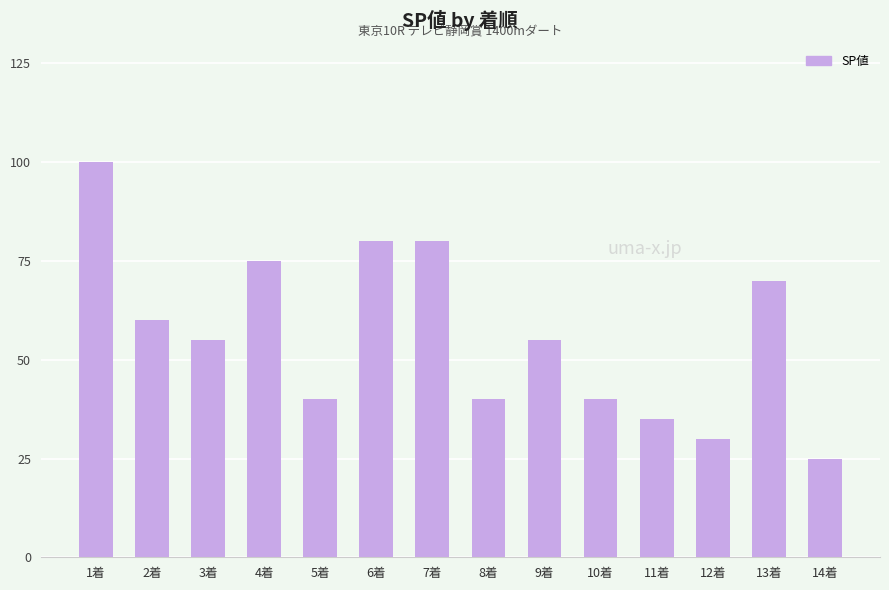

What is the difference between the values at 1着 and 13着?

30